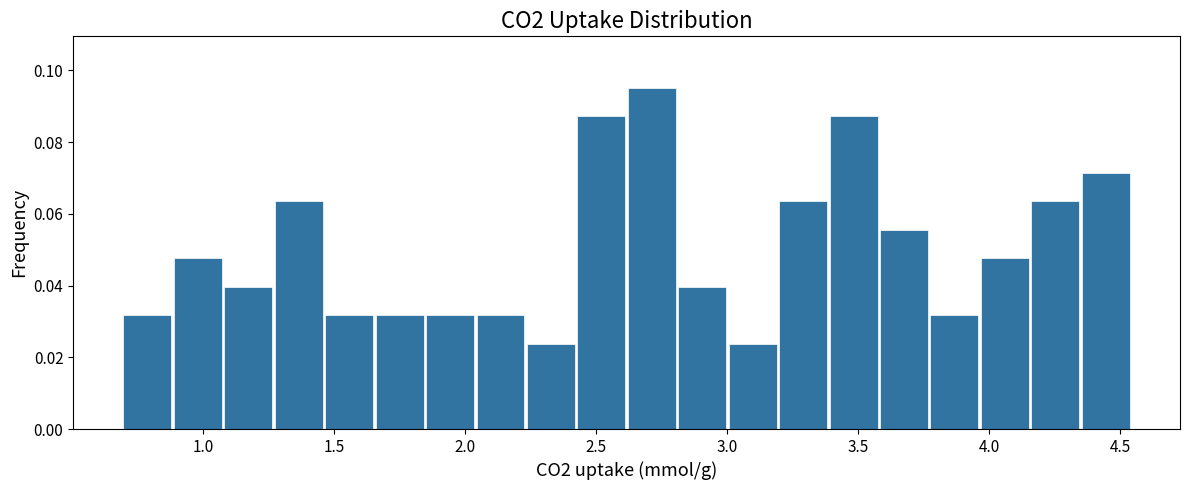

Around what value on the x-axis is the tallest bar? Give the approximate position of its centre, as read against the axis.

2.70